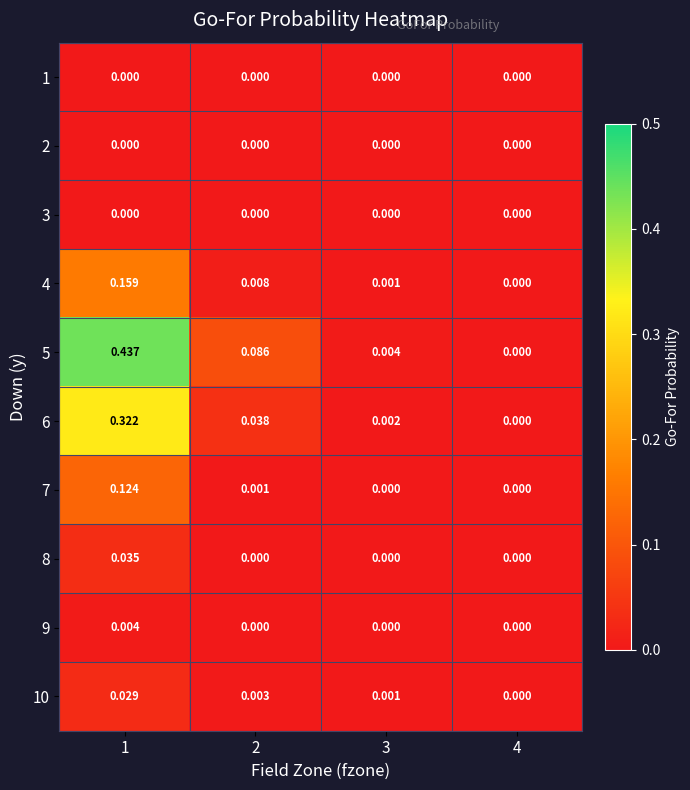

Which series has the largest total across all categories?

5